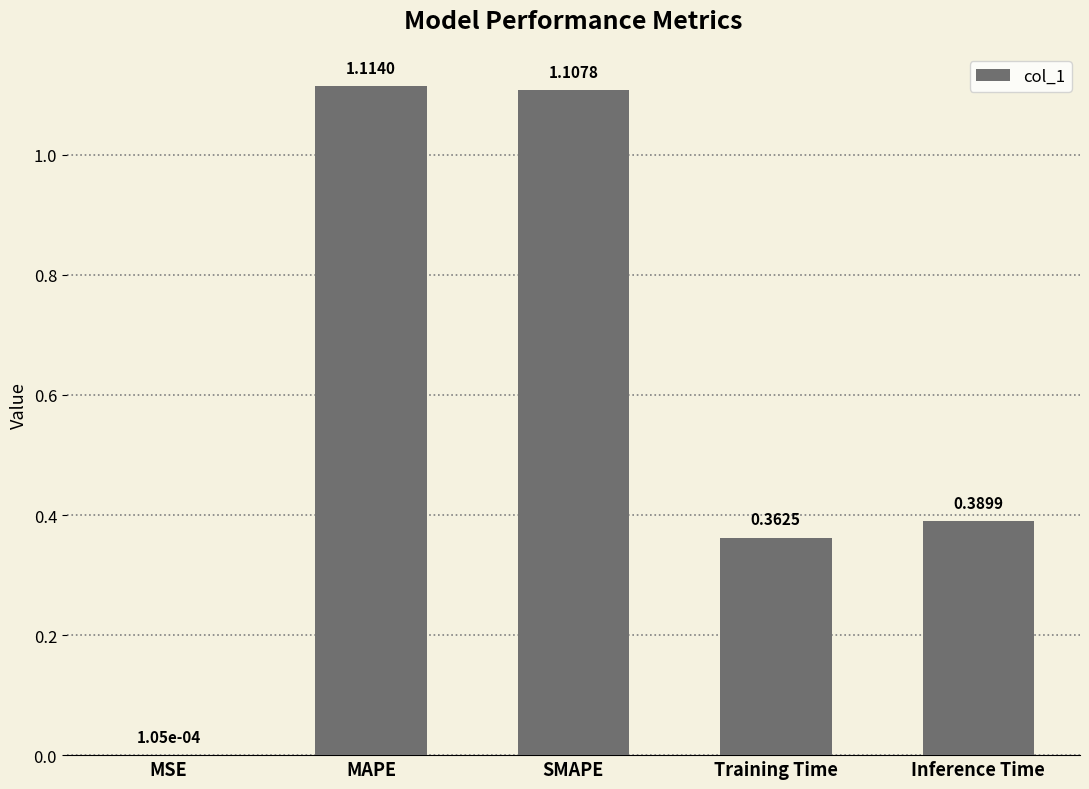

What is the change in value from SMAPE to Training Time?

-0.7